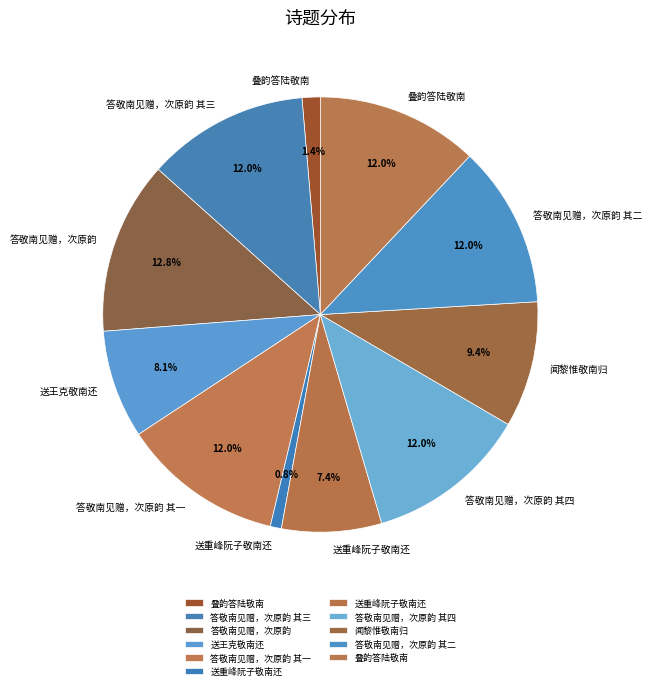

How many segments does this pie chart have?

11